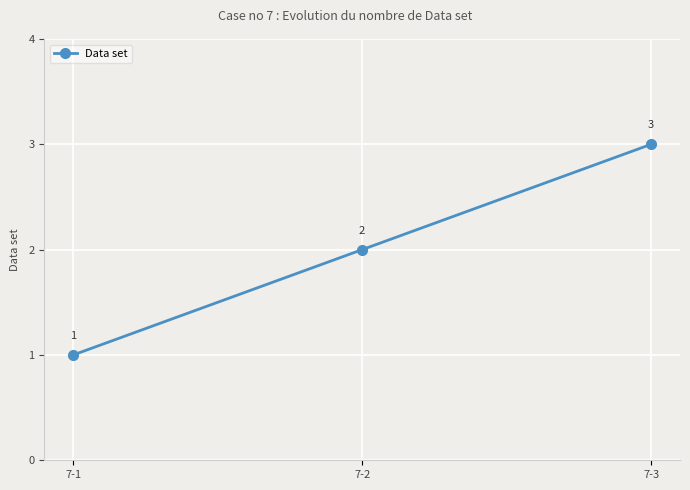

List the labels in order of value, smallest first.

7-1, 7-2, 7-3